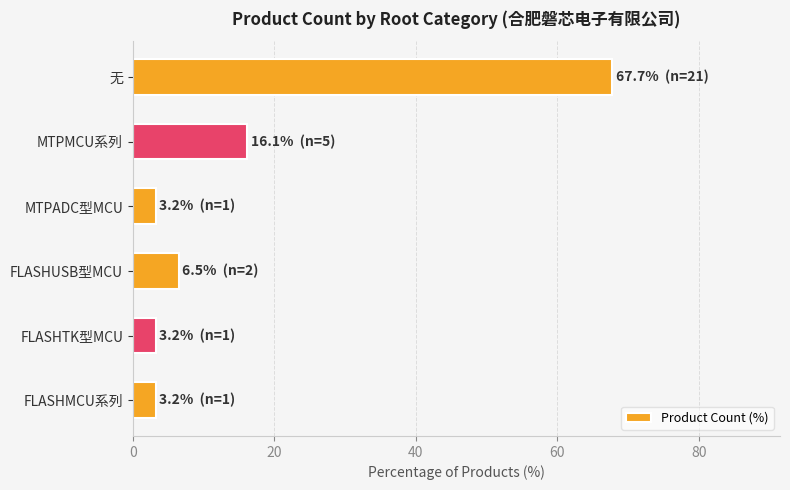

What is the maximum value shown in the chart?

67.7